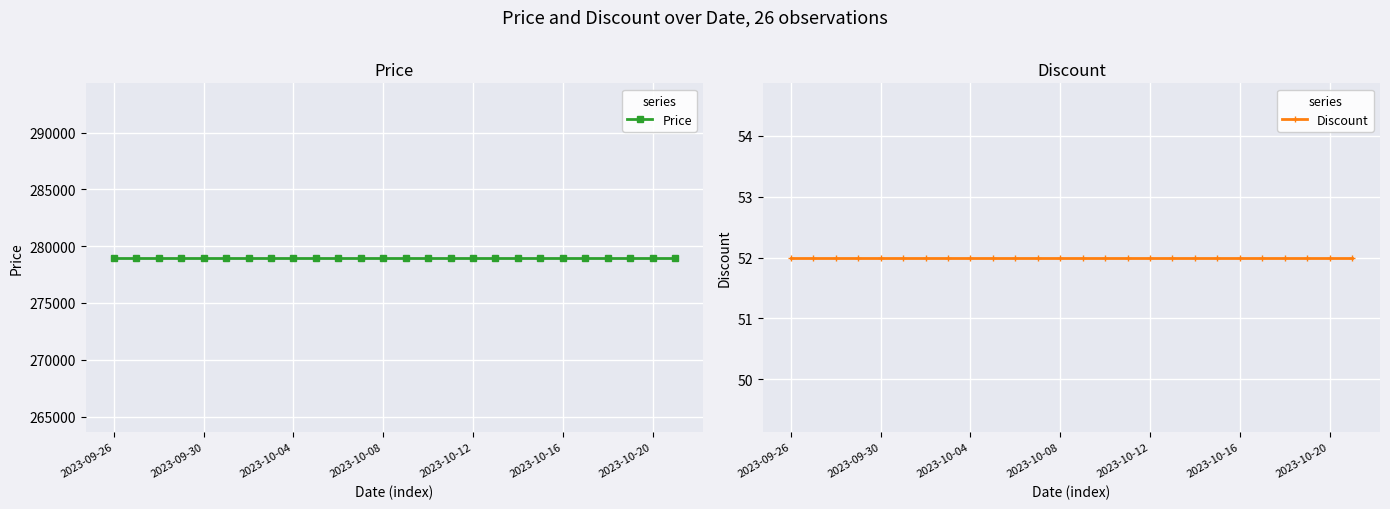

What is the highest value of the Price series?

279000